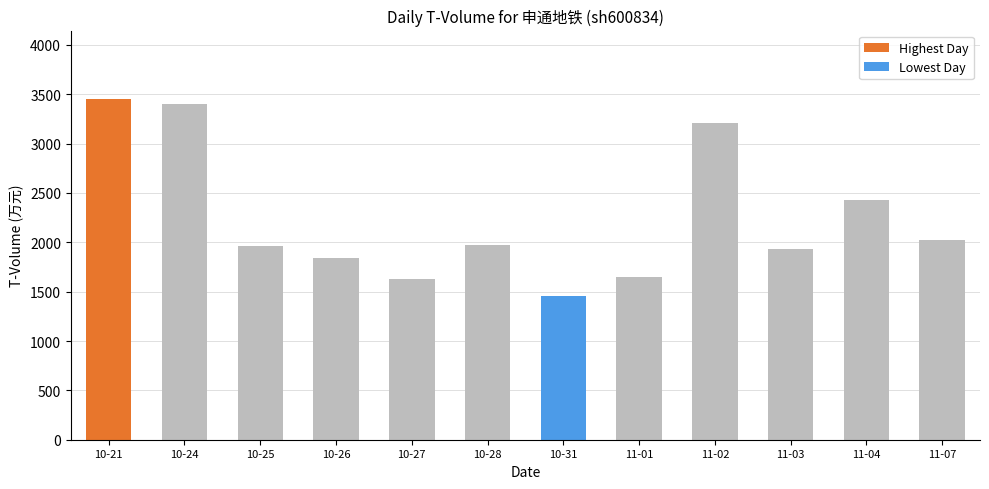

Where is the data nearest to the value 2454?

11-04